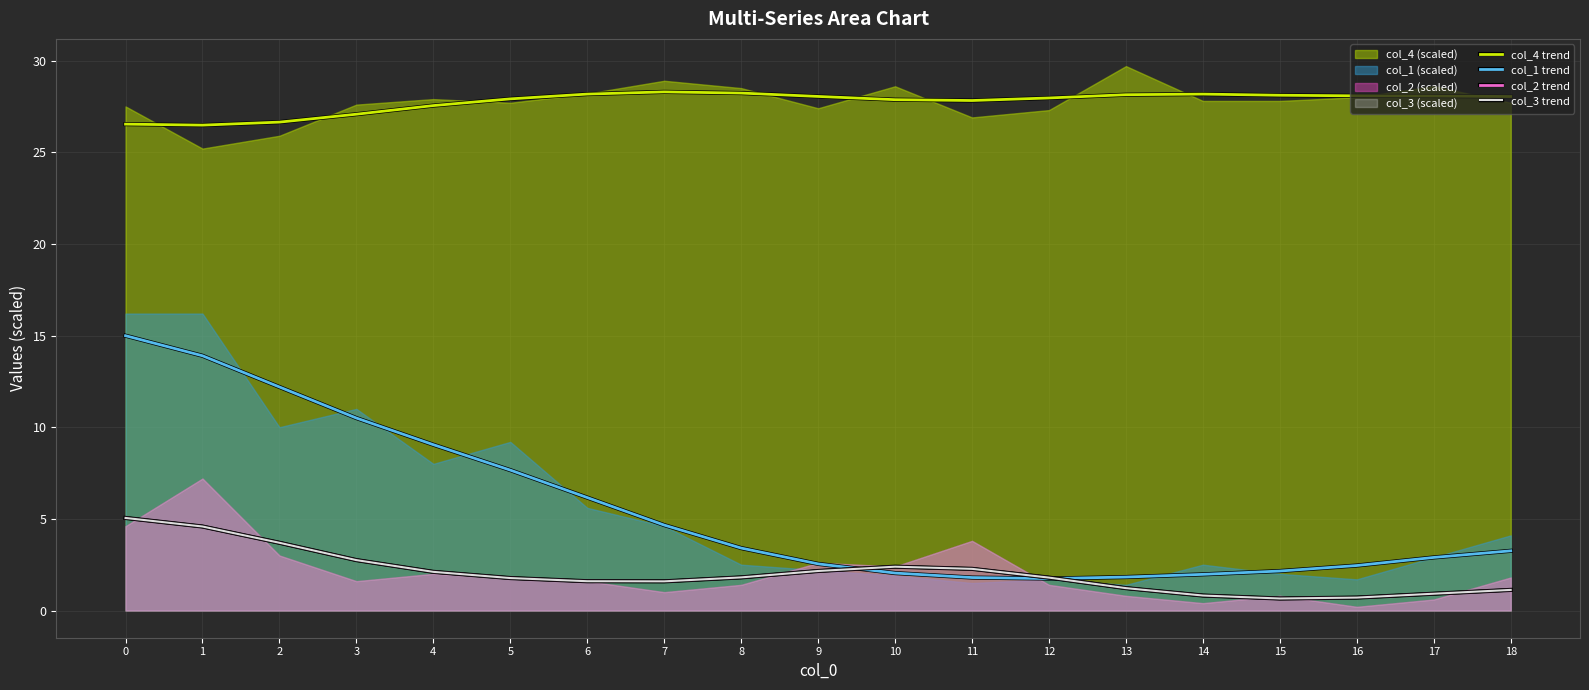

True or false: col_3 trend and col_1 trend intersect in this chart.

True